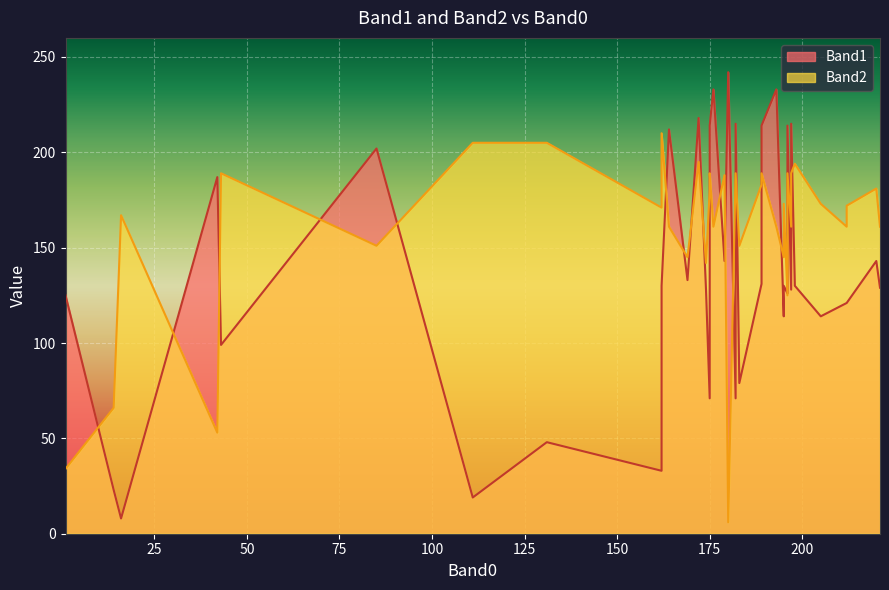

In Band2, how many points are higher than both neighbors (excluding endpoints)?

12